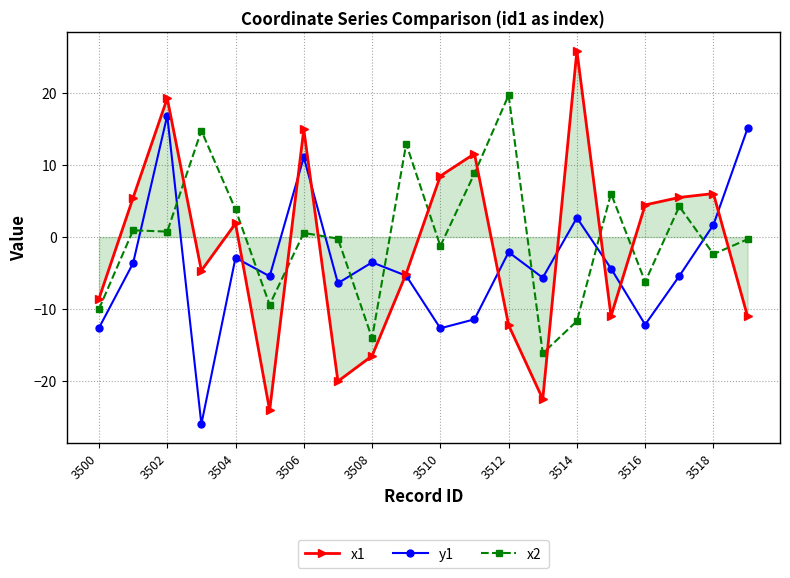

What is the value of the x2 point at the 1st from the left?

-10.0